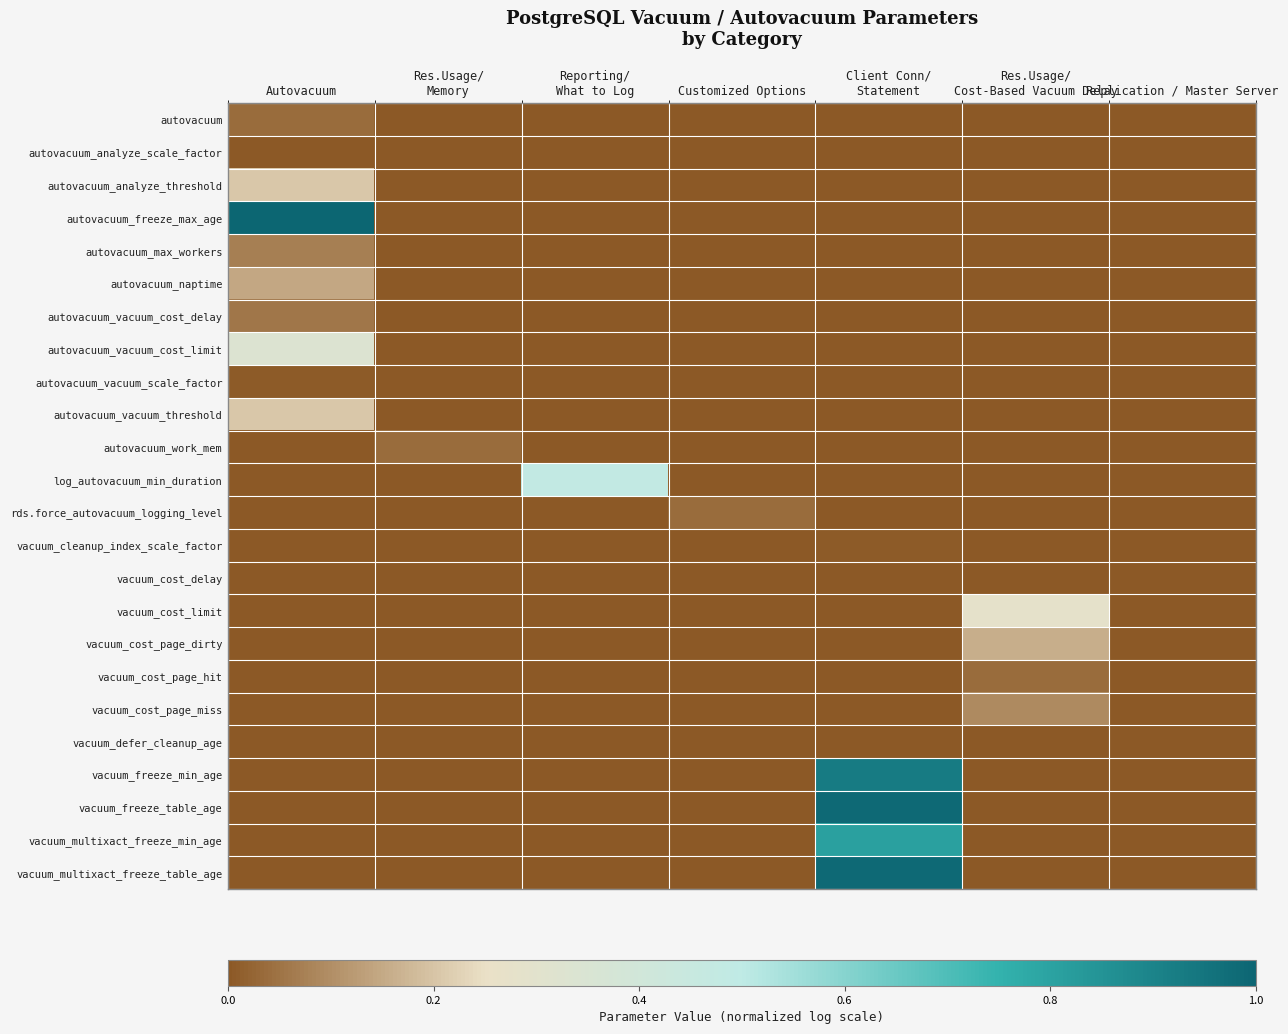

At which category is the sum across all series the highest?

Client Conn/
Statement